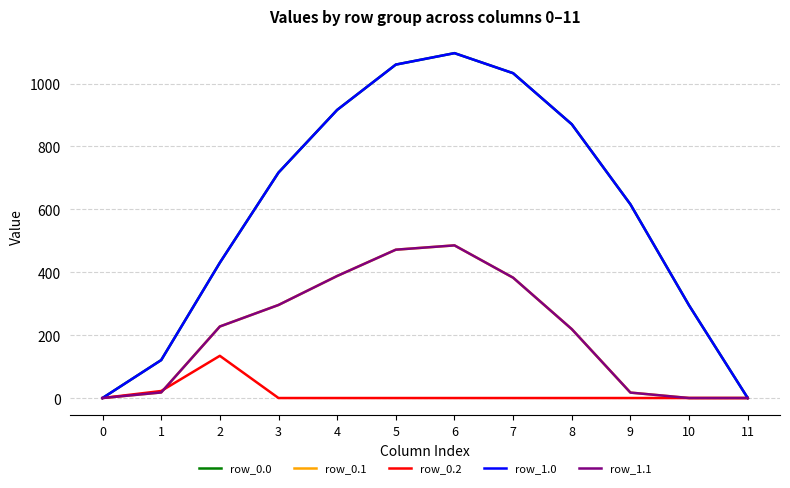

What is the approximate value of row_0.1 at 2?

227.5